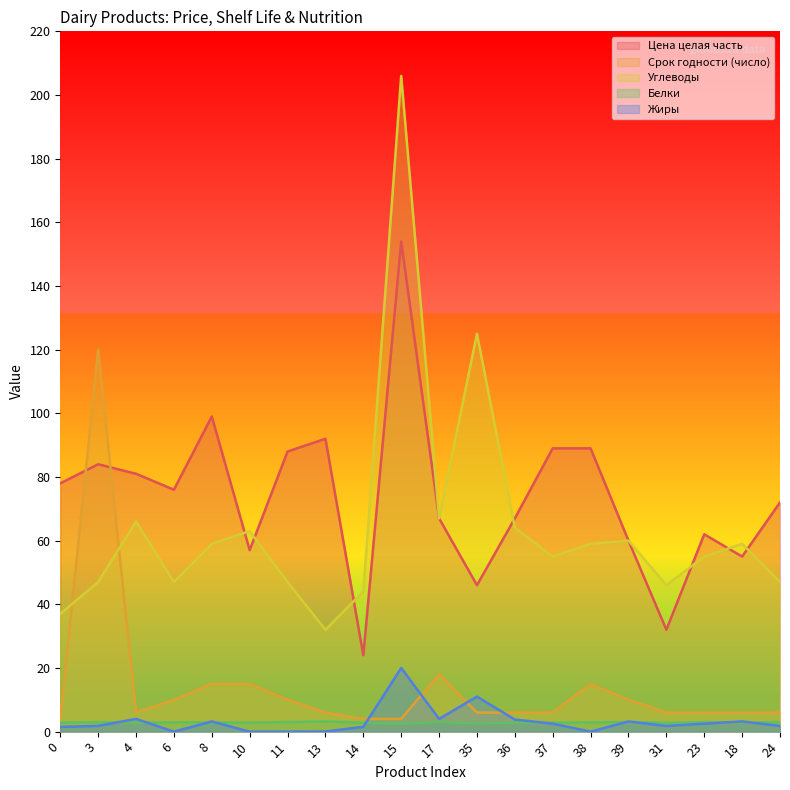

Does the chart display data point markers on the line(s)?

No